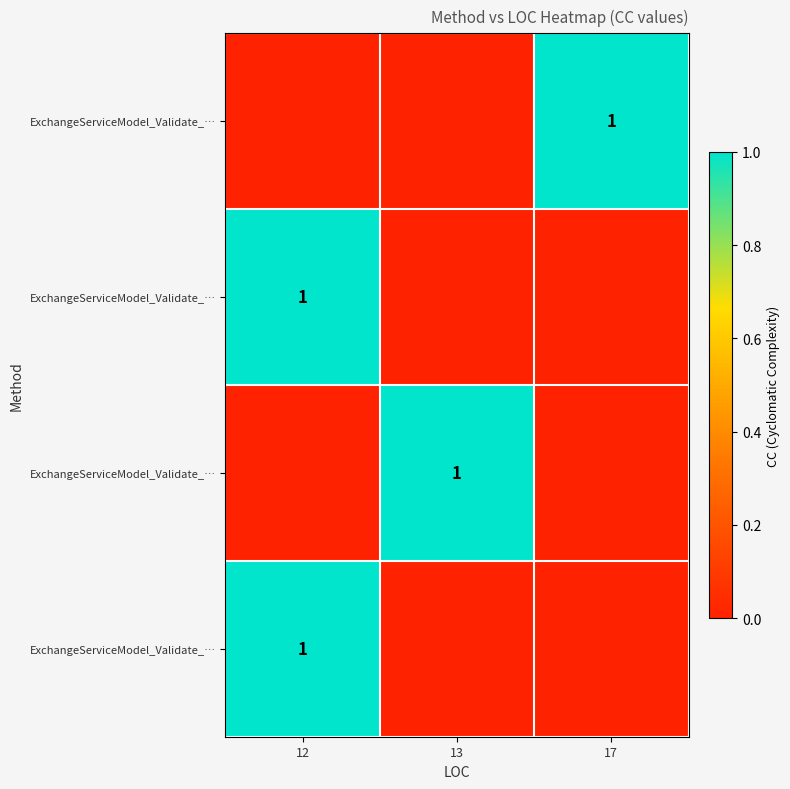

How many data points does each series have?

3